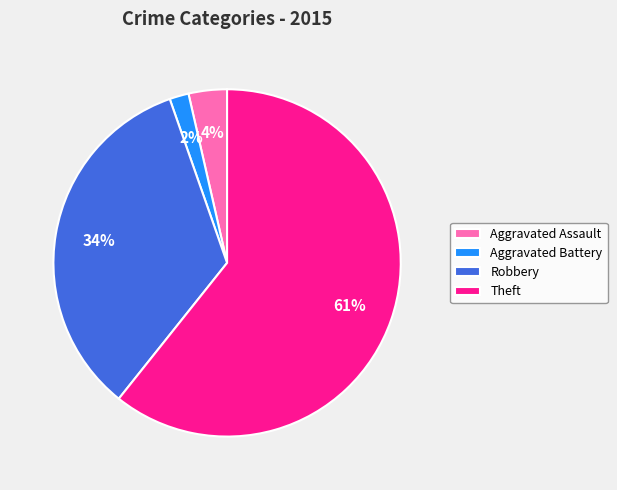

What is the largest slice in the pie chart?

Theft